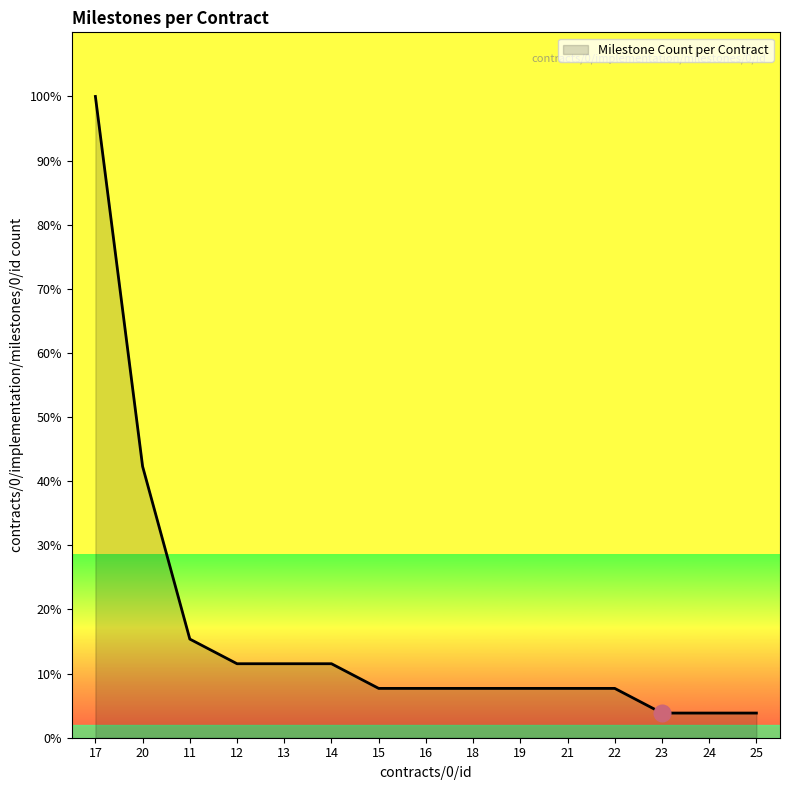

Does the chart have visible grid lines?

No